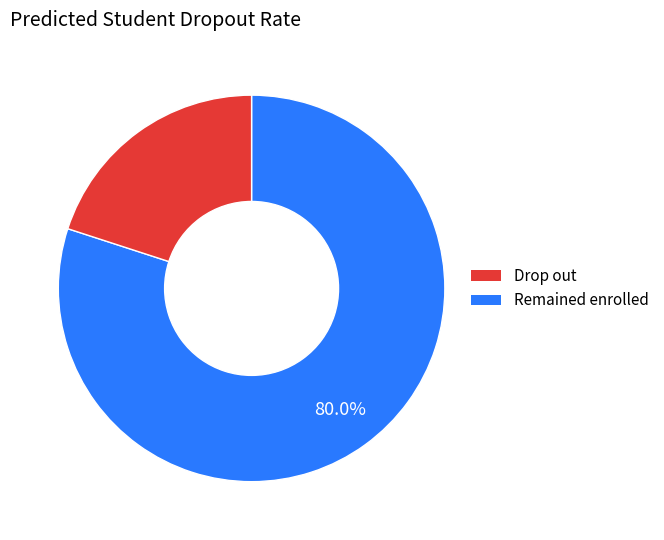

Is there a majority slice in this chart?

Yes